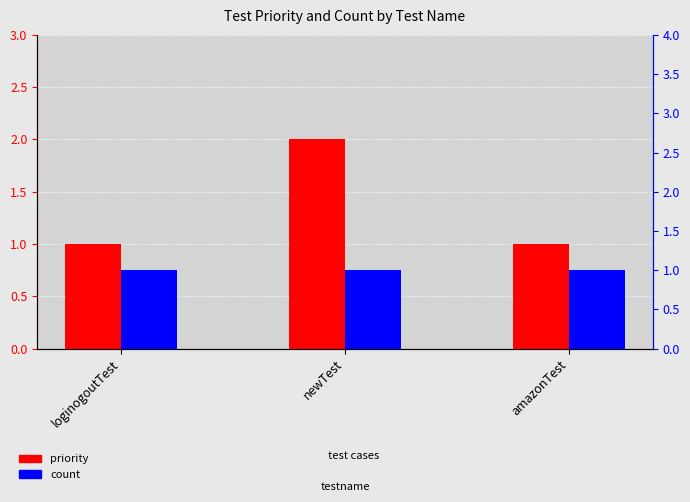

Rank the categories by priority value from lowest to highest.

loginogoutTest, amazonTest, newTest